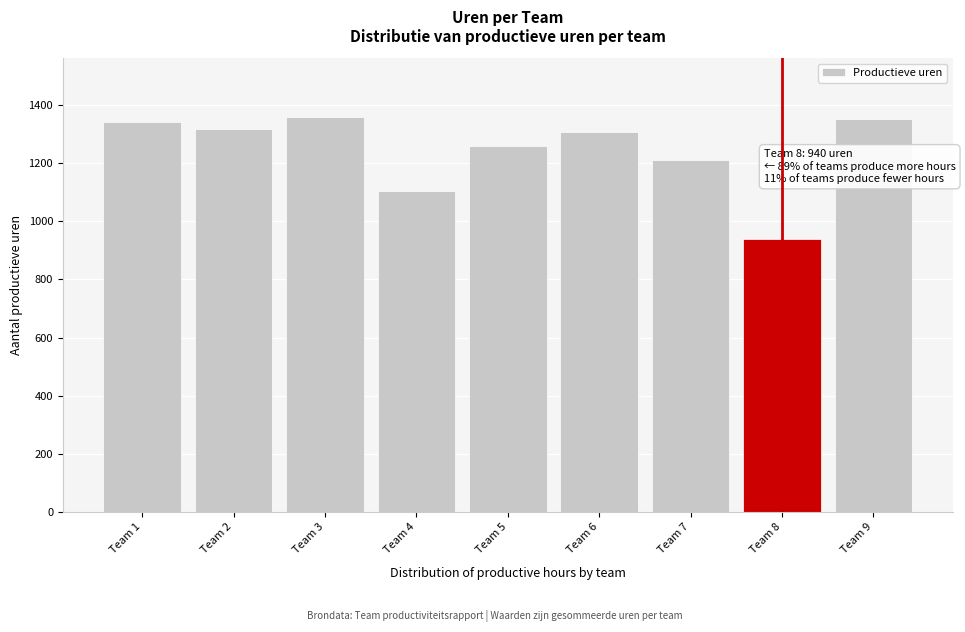

What is the approximate value at Team 3, to the nearest 5?

1355